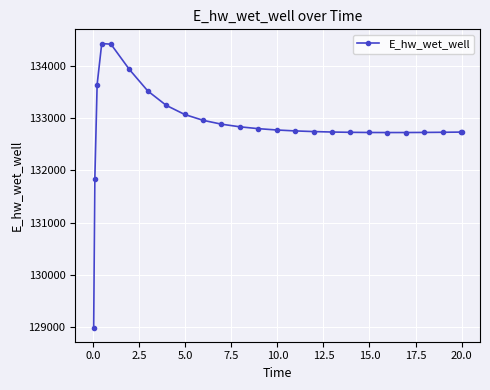

What is the value of the 10th point from the left?

132959.7